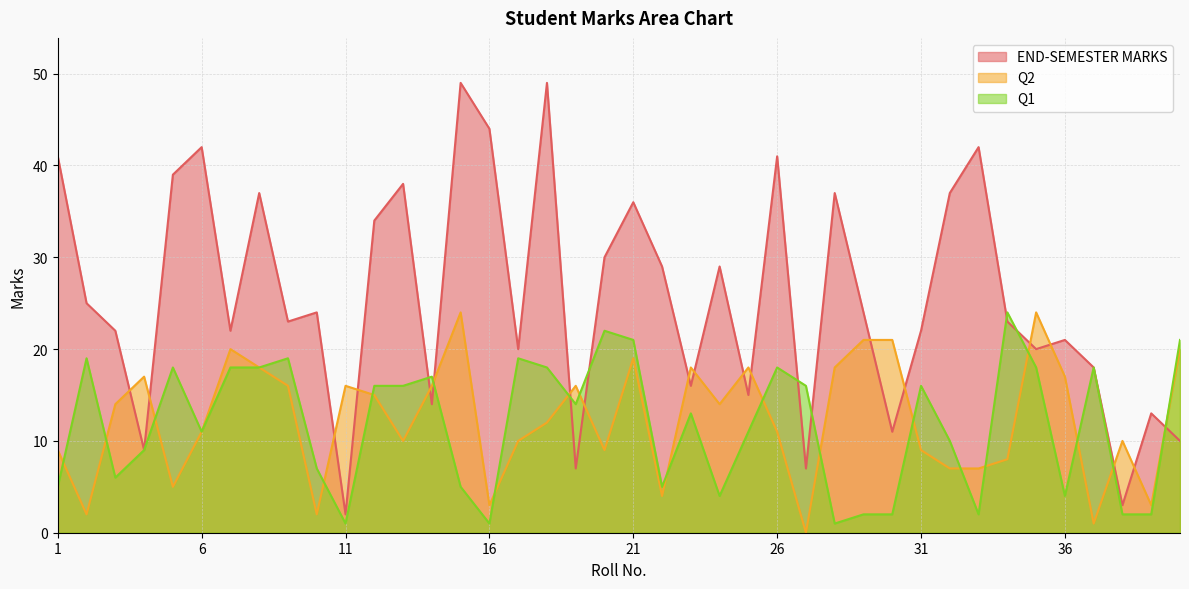

At how many categories does at least one series exceed 5?

40